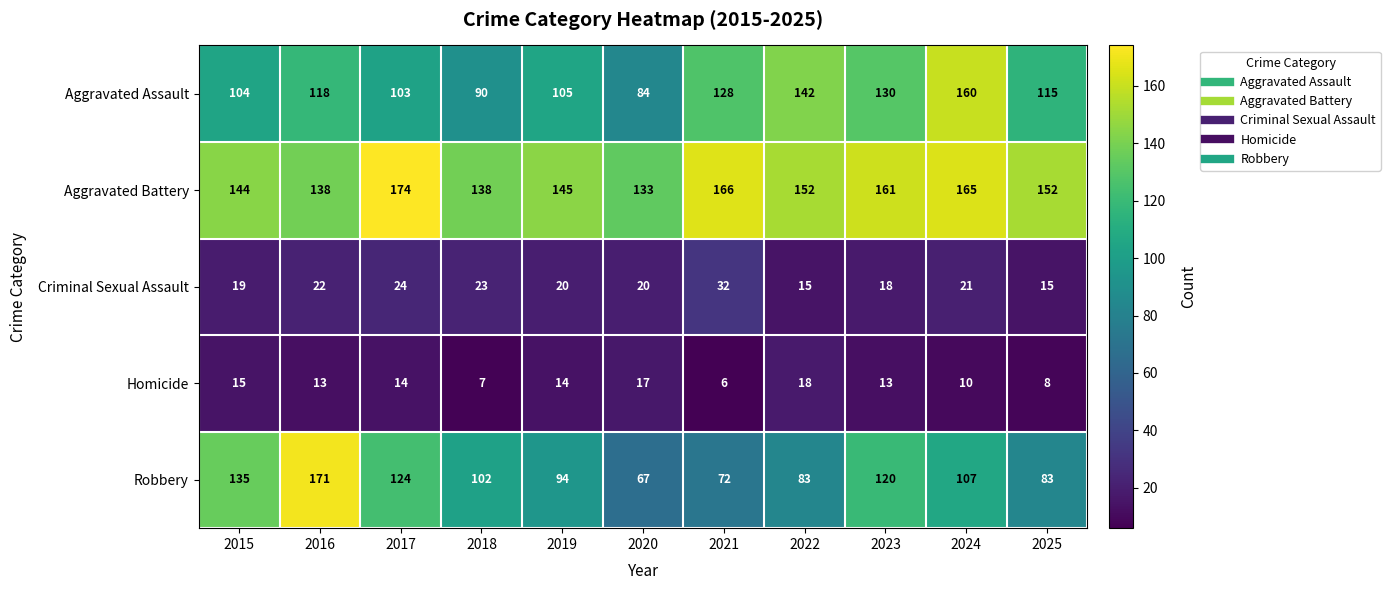

What is the sum of the Homicide values at 2018 and 2016?

20